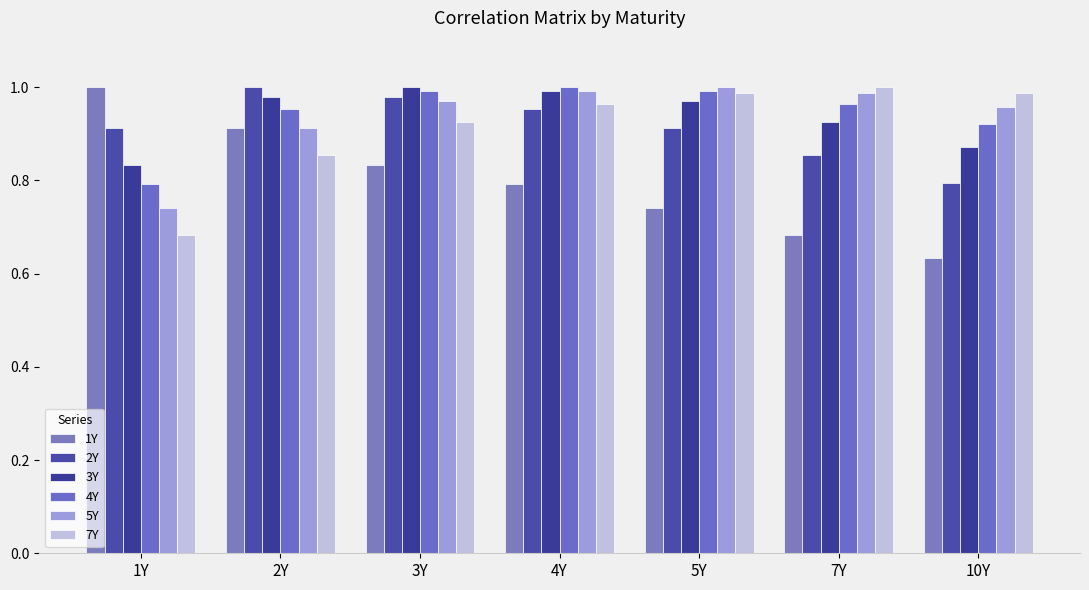

What is the value of the 3Y bar at the 1st from the left?

0.8